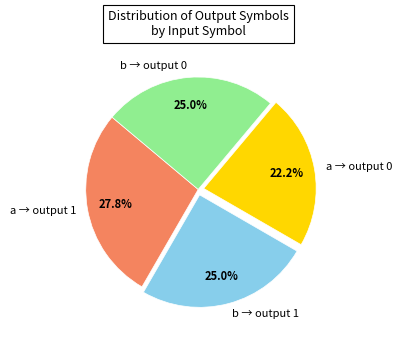

Count the number of slices in the pie.

4